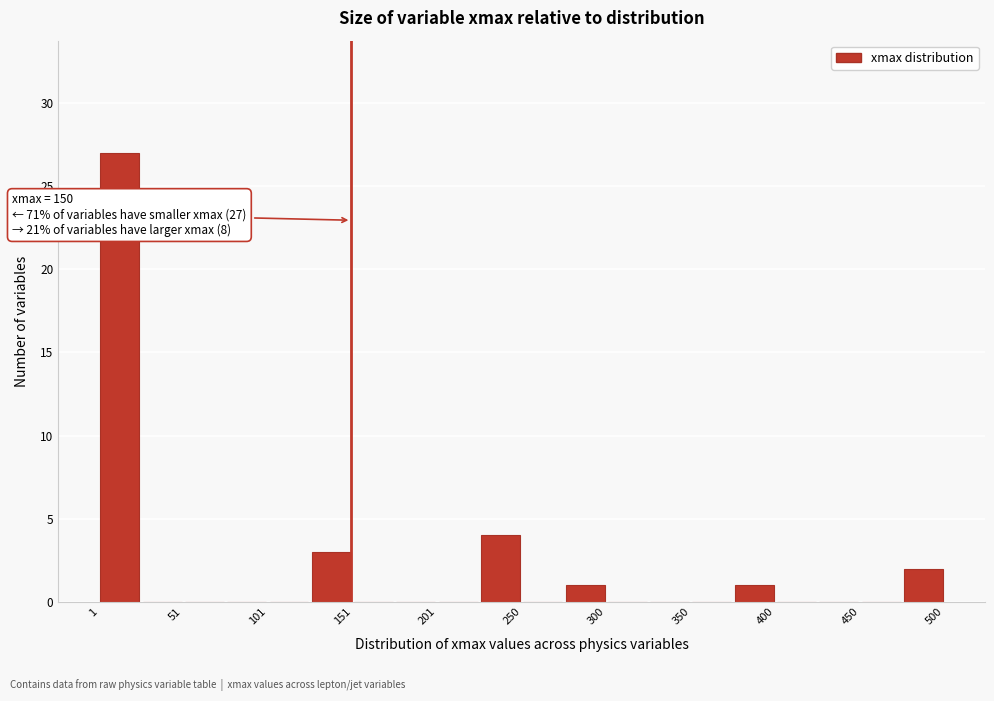

Over which range of the x-axis is the bar tallest?

0 to 25